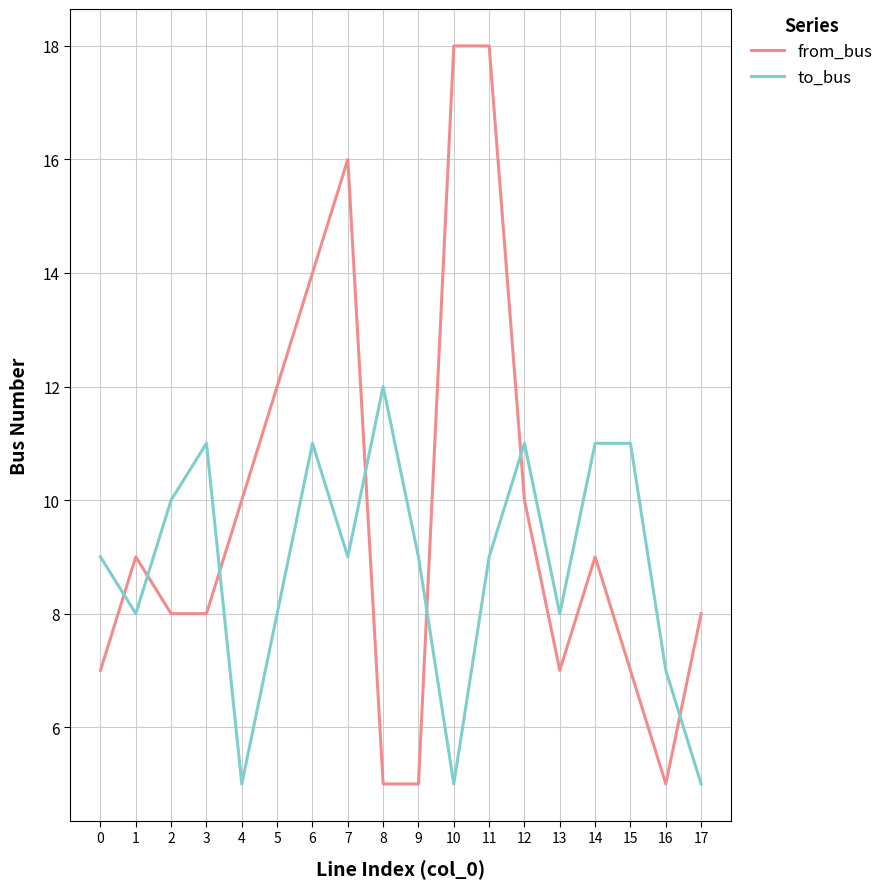

What is the difference between the from_bus values at 0 and 2?

1